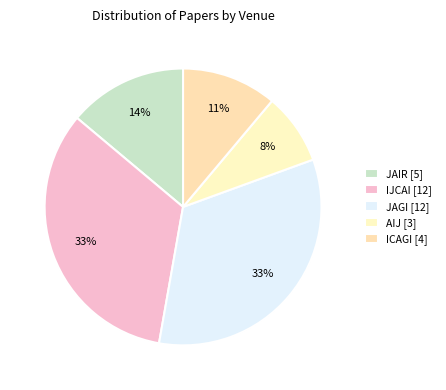

Does any single category account for the majority?

No